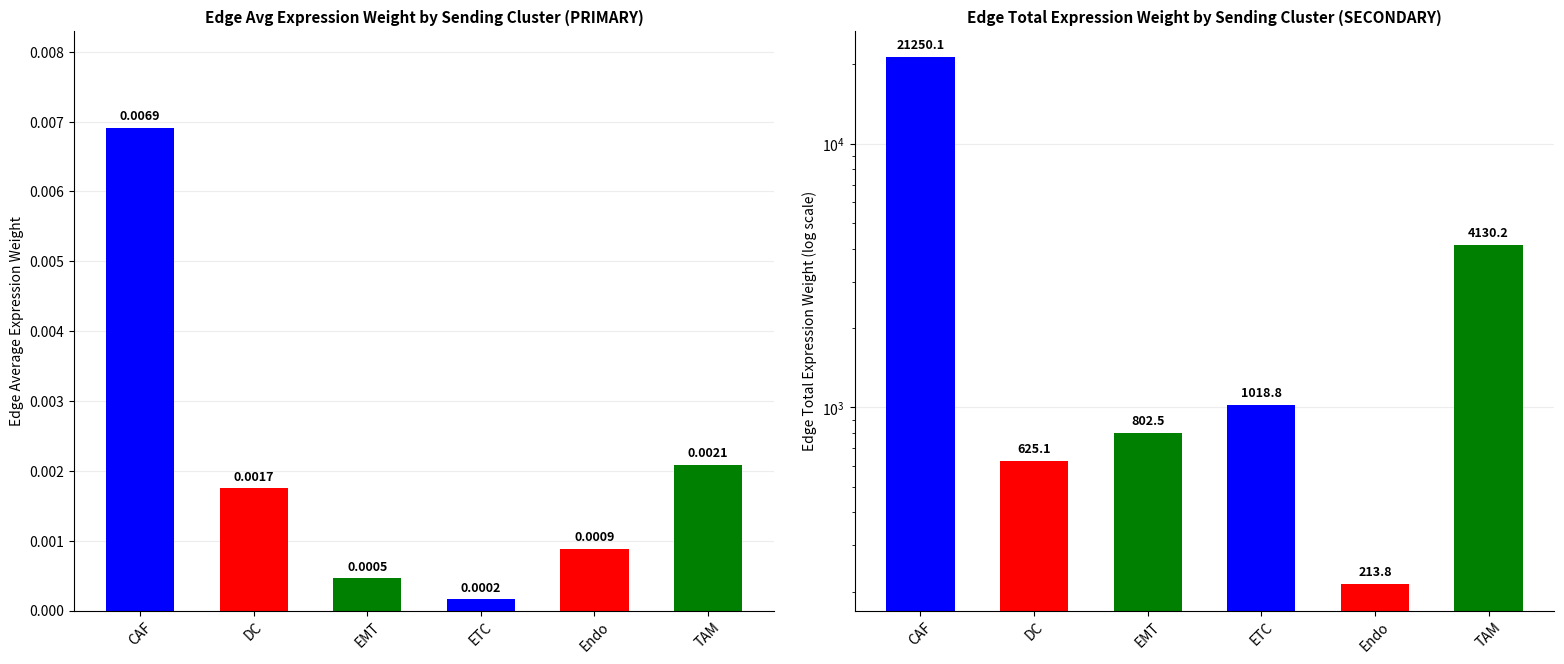

How many data points in Edge total expression weight are above 1018?

3